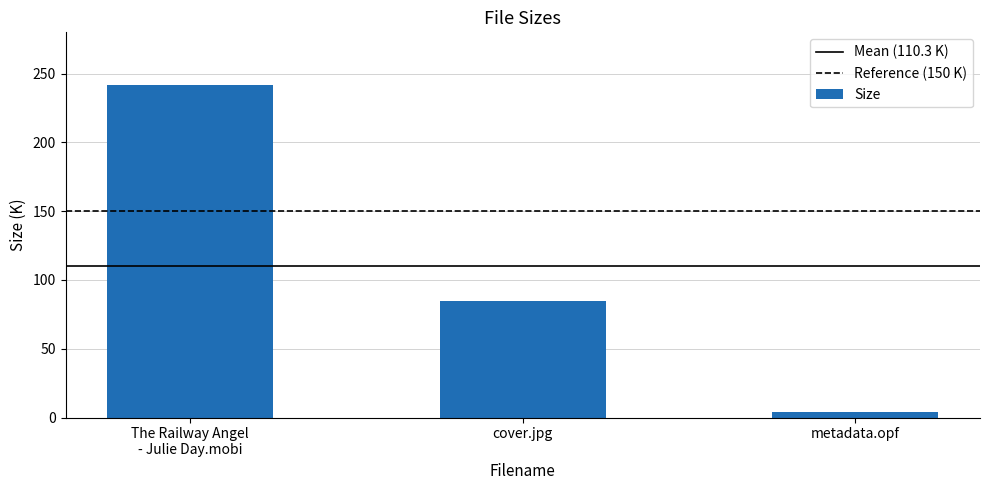

Which has a higher value, The Railway Angel
- Julie Day.mobi or metadata.opf?

The Railway Angel
- Julie Day.mobi